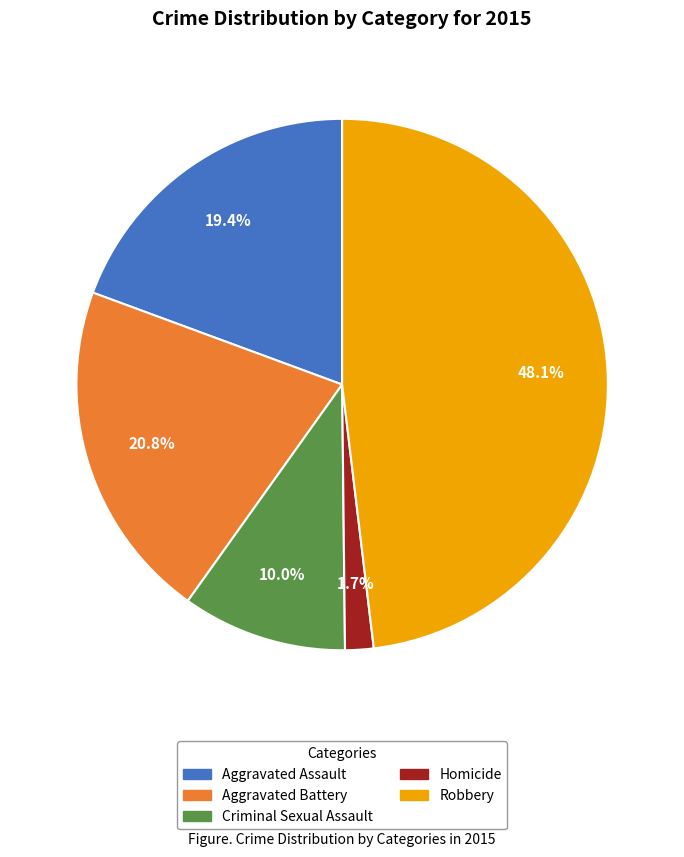

What is the largest slice in the pie chart?

Robbery